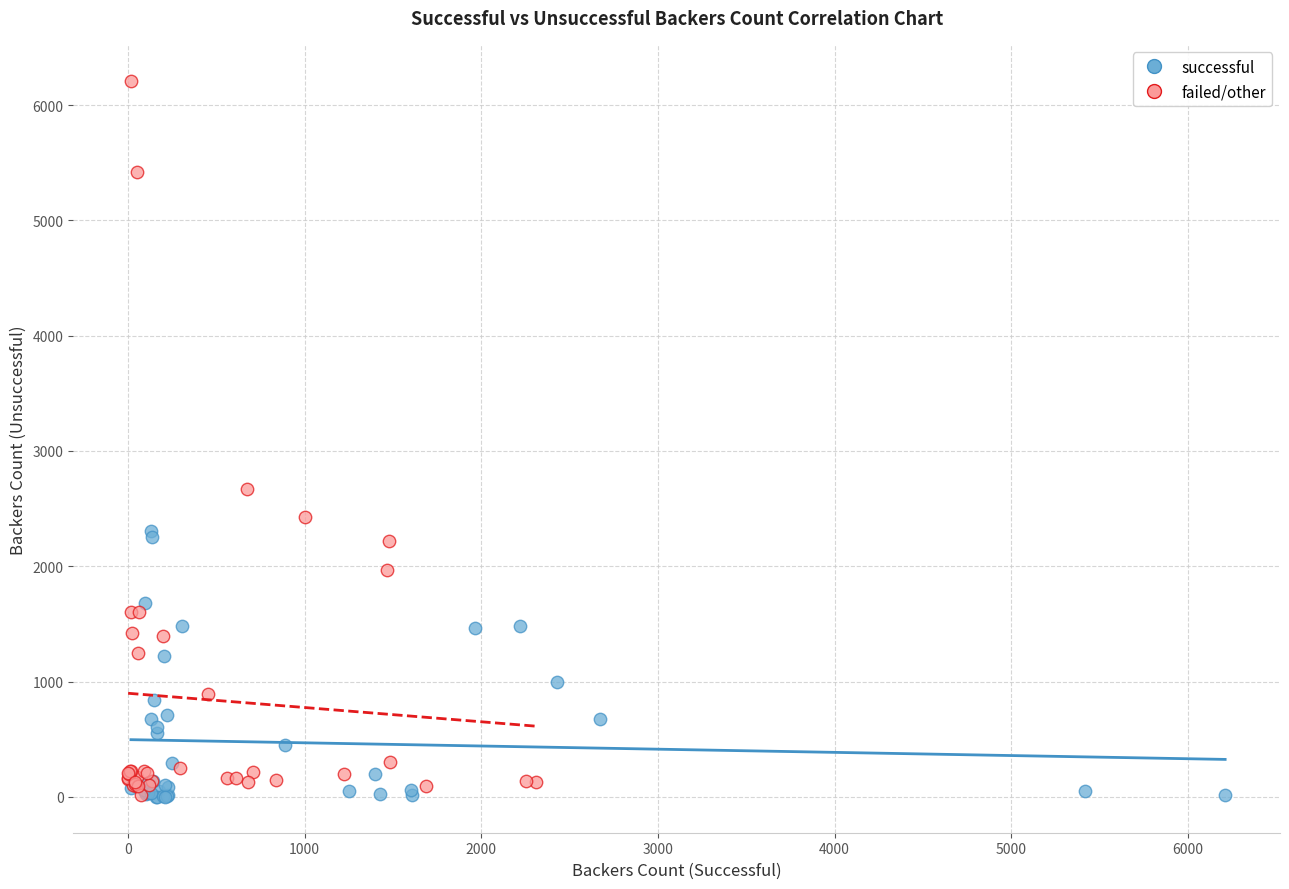

Which series has the widest spread of Y values?

failed/other